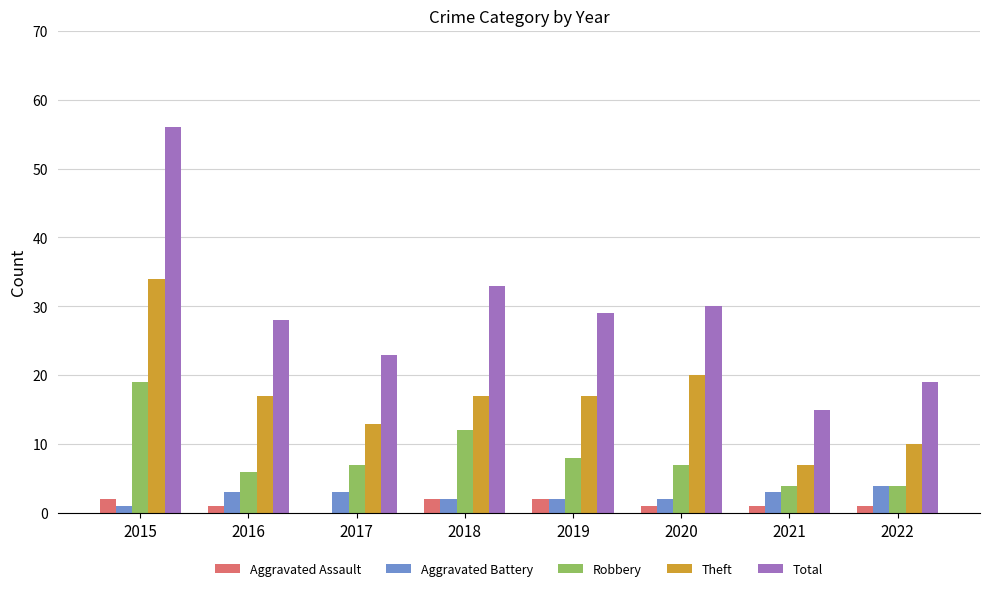

What is the sum of all Aggravated Battery values?

20